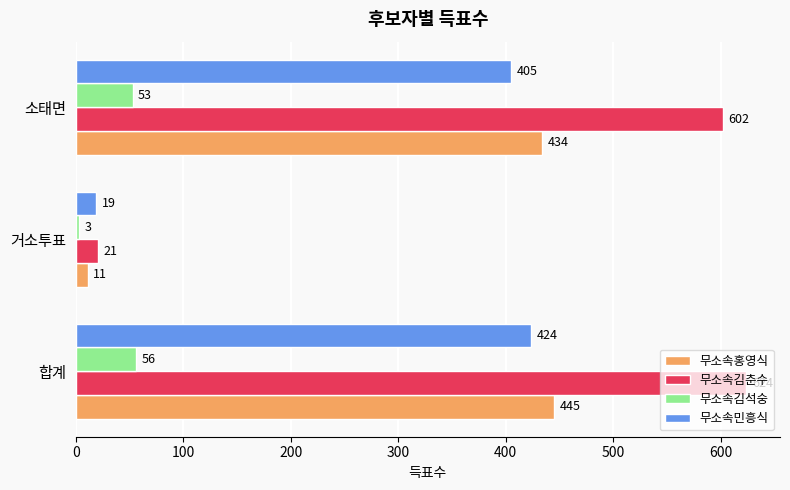

True or false: 무소속김춘수 has a value of 417 at 소태면.

False